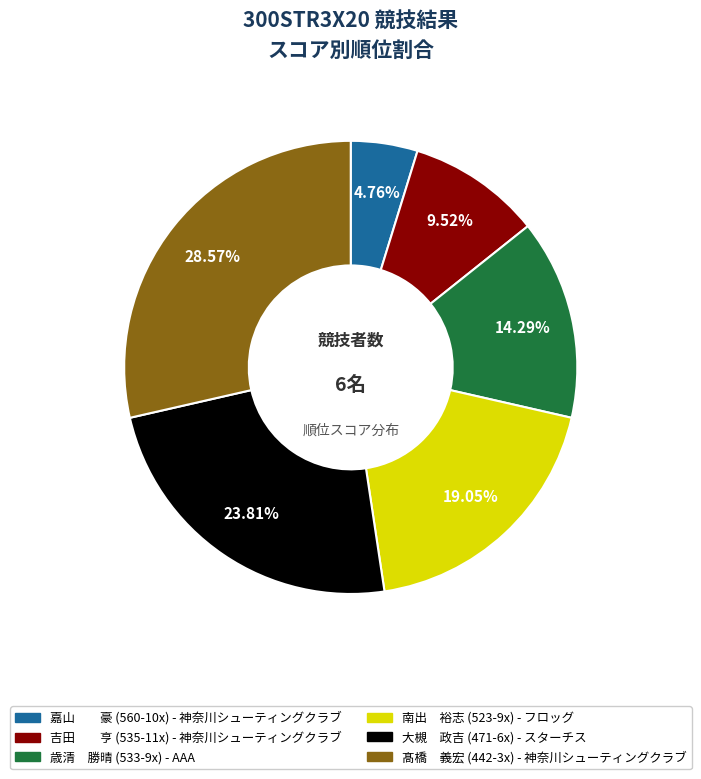

How many segments does this pie chart have?

6